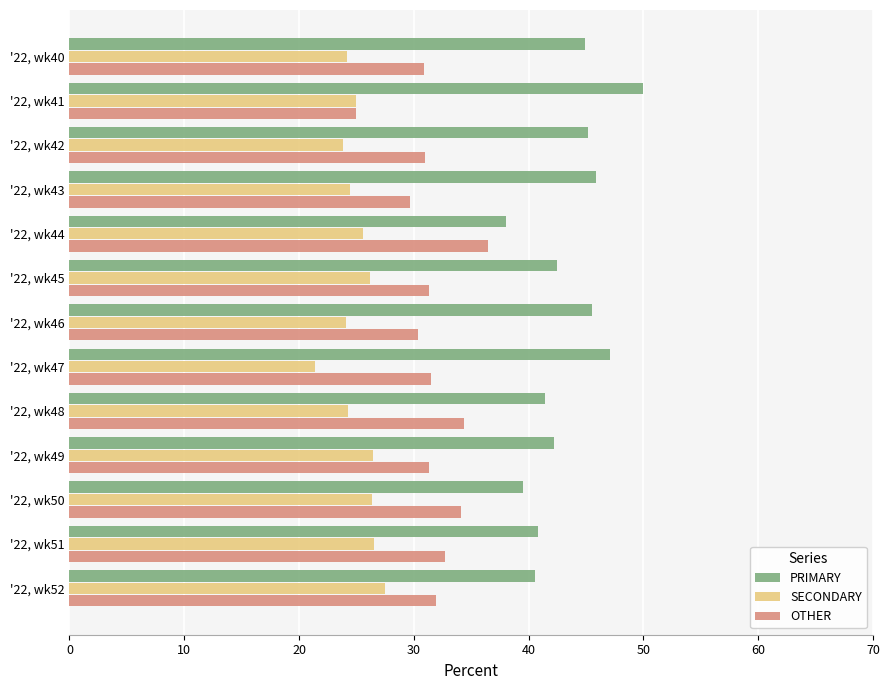

The value of OTHER at '22, wk51 is 32.7. True or false?

True